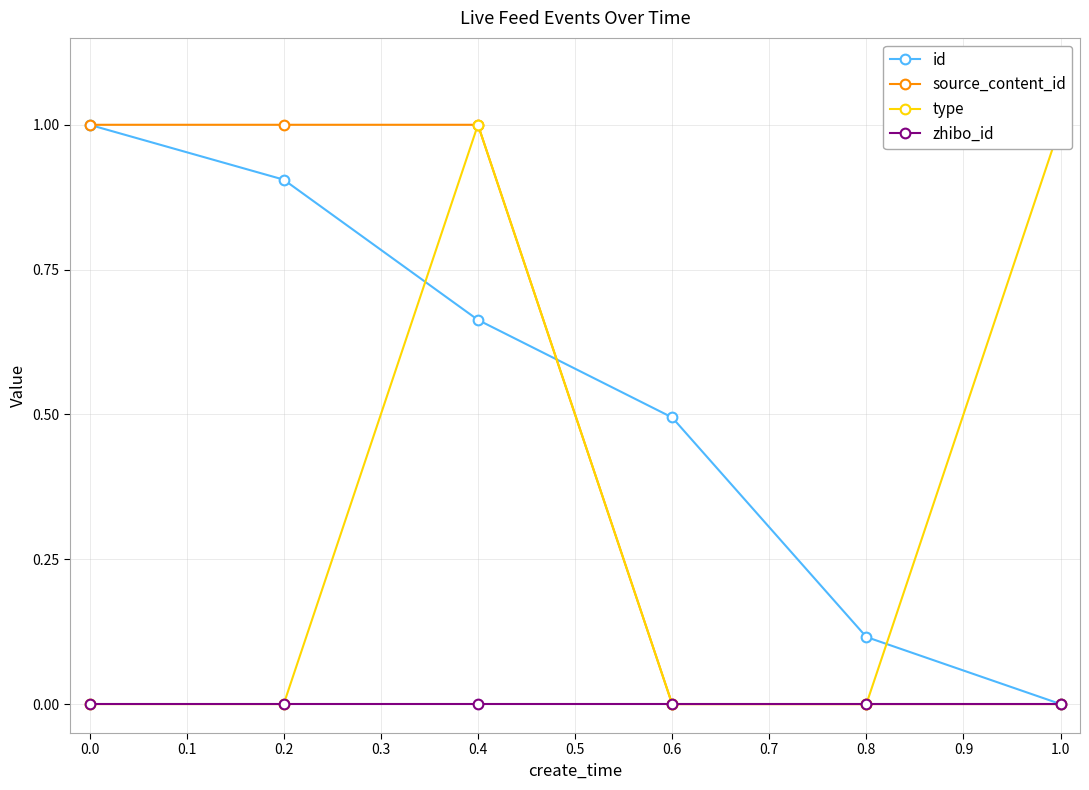

Is it true that zhibo_id equals 0.0 at 0.6?

True